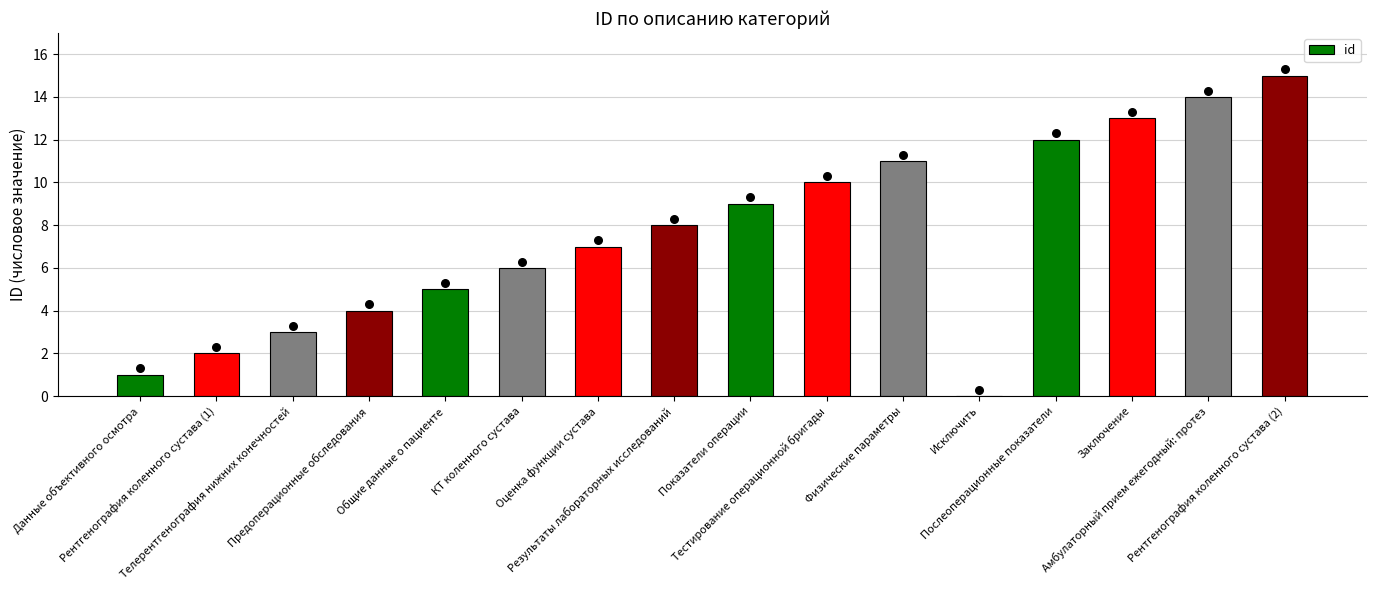

Approximately how many times larger is the value at Тестирование операционной бригады compared to Амбулаторный прием ежегодный: протез?

0.7